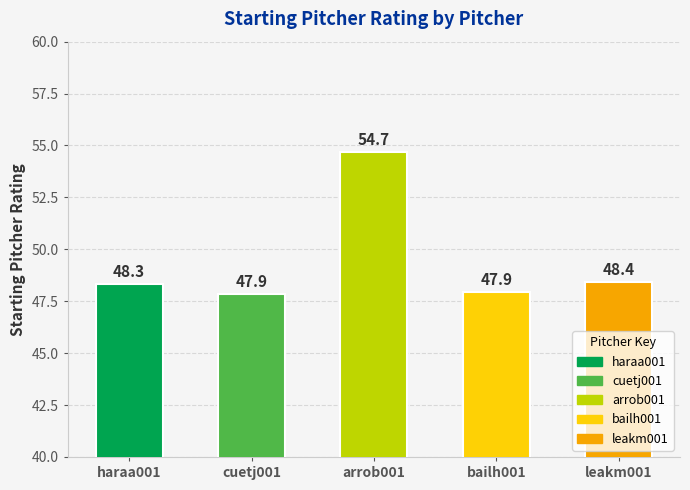

What is the label of the 5th bar from the left?

leakm001